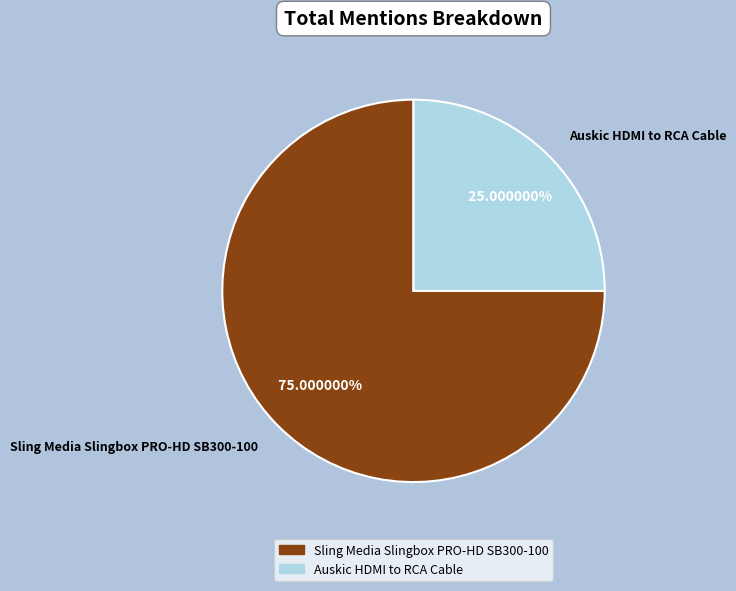

Count the number of slices in the pie.

2